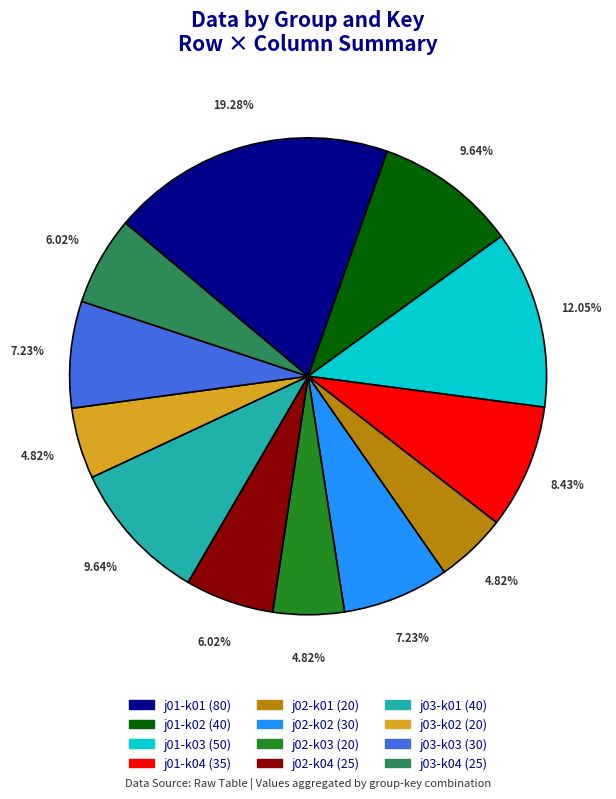

Is there any slice that represents more than half of the pie?

No